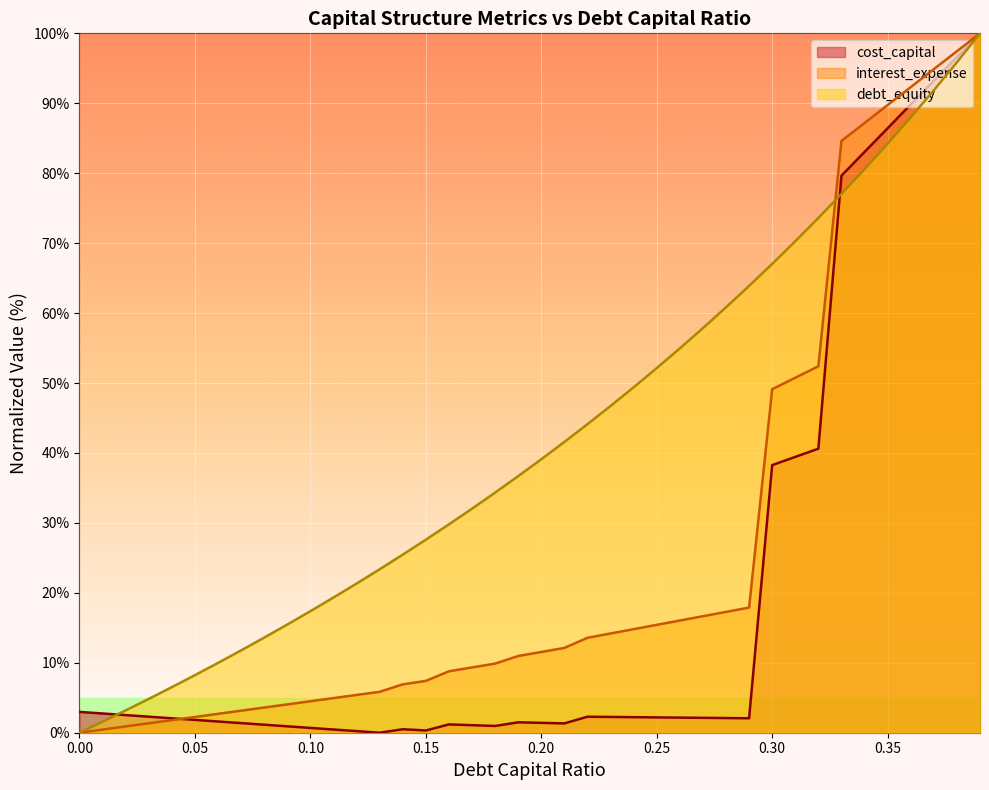

Rank the series by their average value, from highest to lowest.

debt_equity_line, interest_expense_line, cost_capital_line